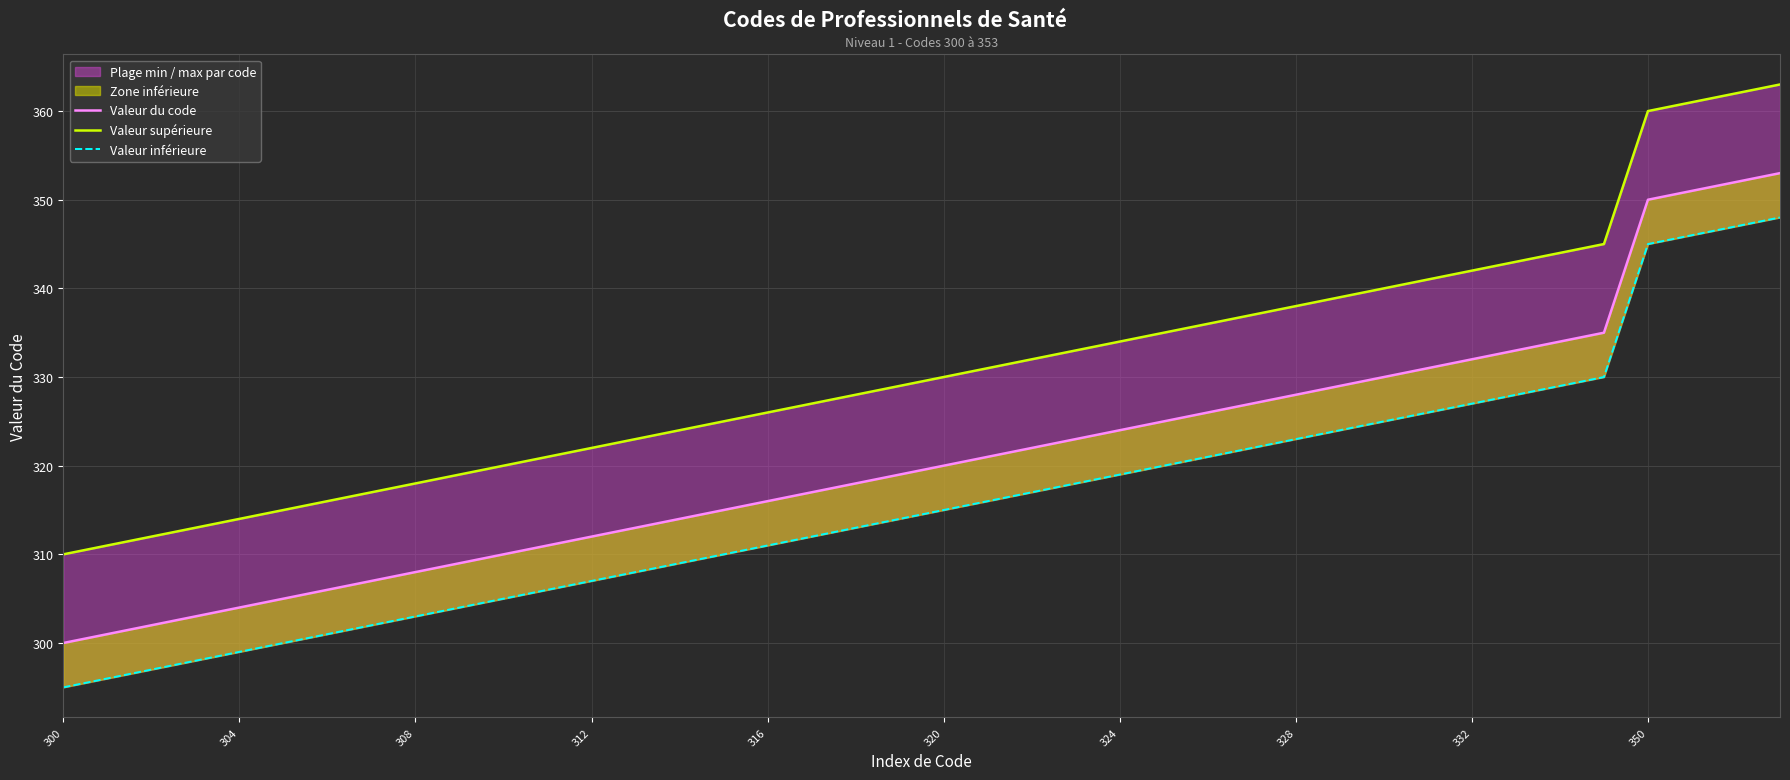

The Valeur supérieure series shows 131 at 324. True or false?

False